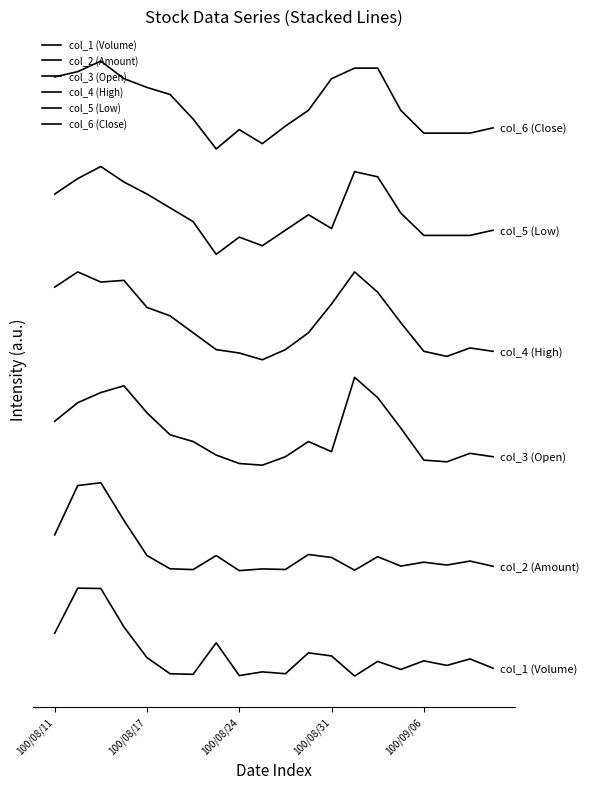

Does the chart display data point markers on the line(s)?

No